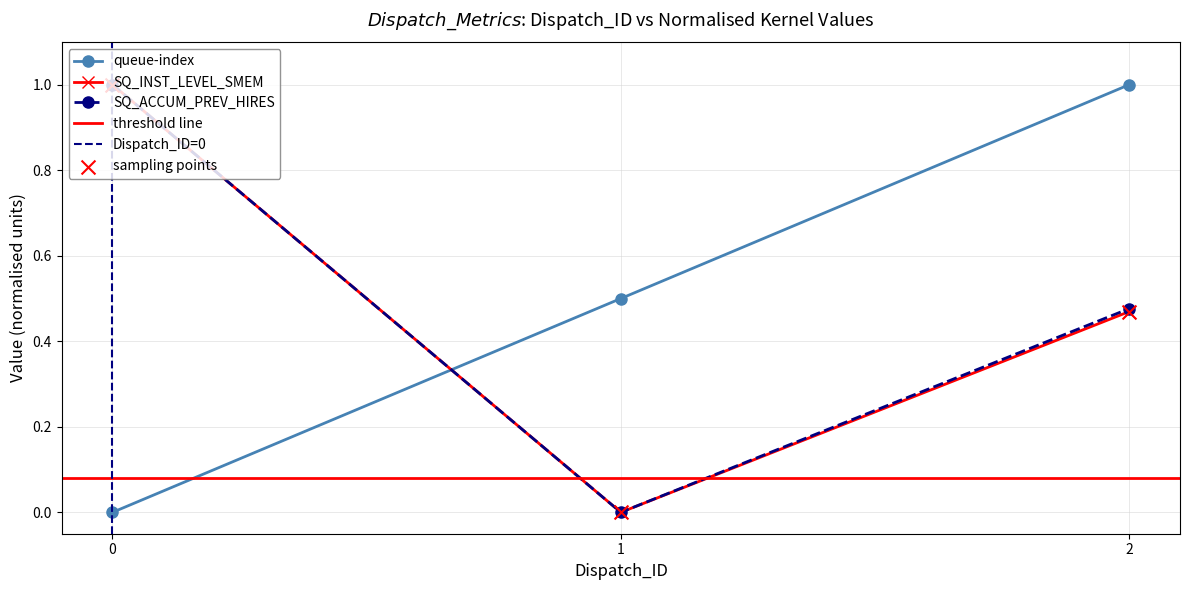

Which series has the largest total across all categories?

queue-index